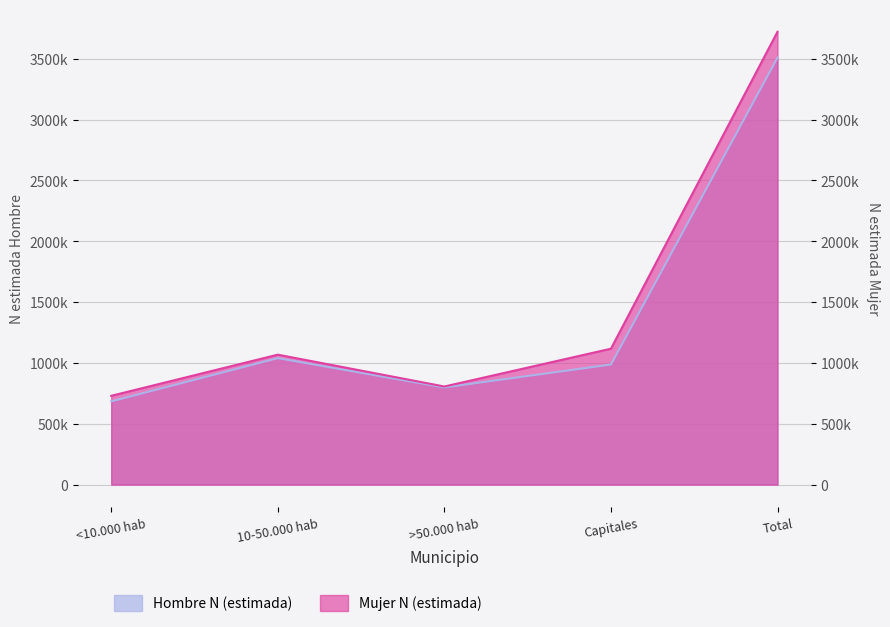

What is the label of the 5th point from the left?

Total